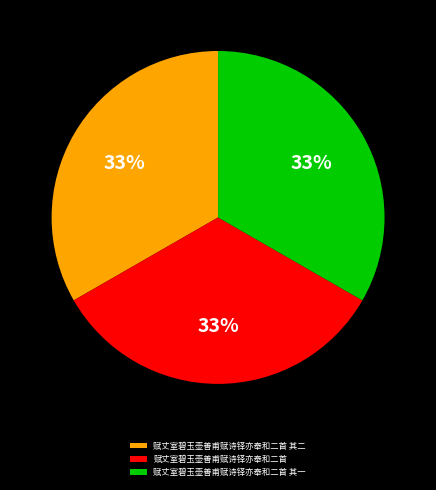

Approximately how many times larger is the value at 赋丈室碧玉壶善甫赋诗铎亦奉和二首 compared to 赋丈室碧玉壶善甫赋诗铎亦奉和二首 其二?

1.0